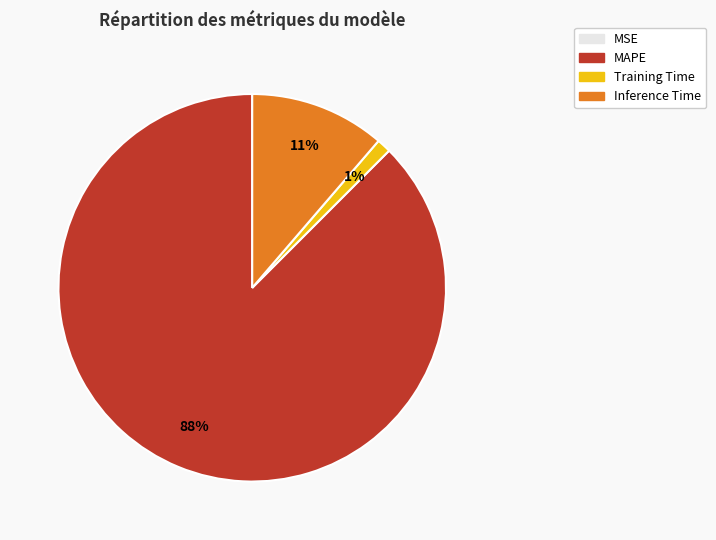

Between MAPE and Training Time, which is larger?

MAPE